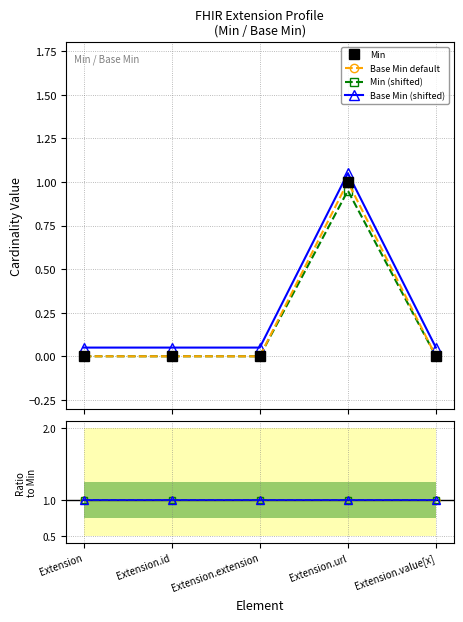

The Min series shows 0 at Extension.extension. True or false?

False